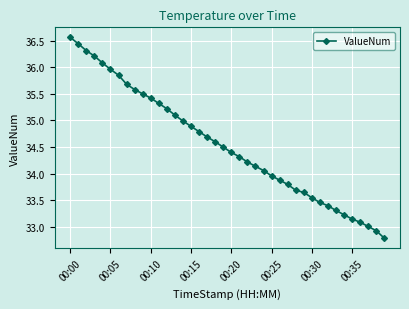

What is the value of the 40th point from the left?

32.8